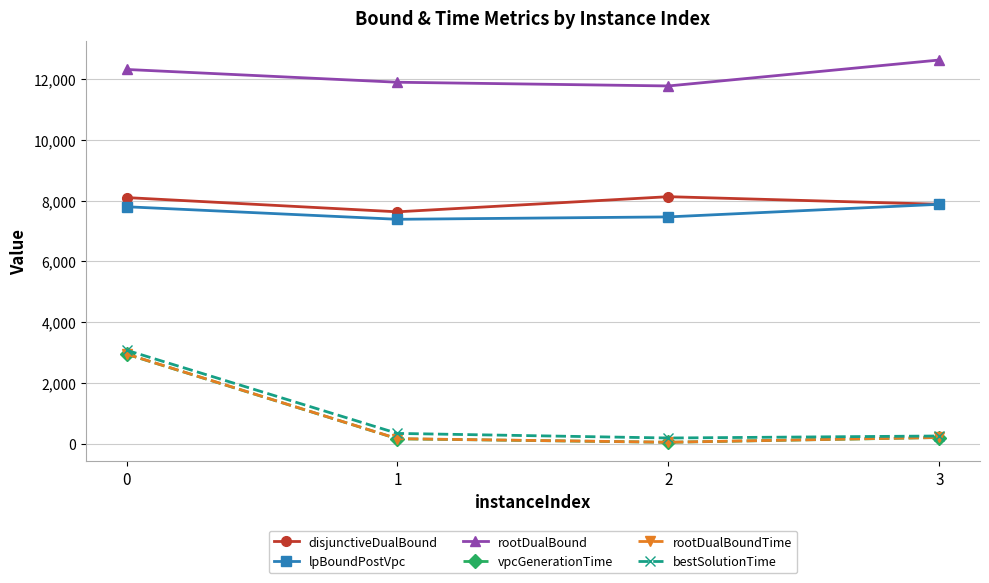

Which series changed the most between 0 and 2?

rootDualBoundTime